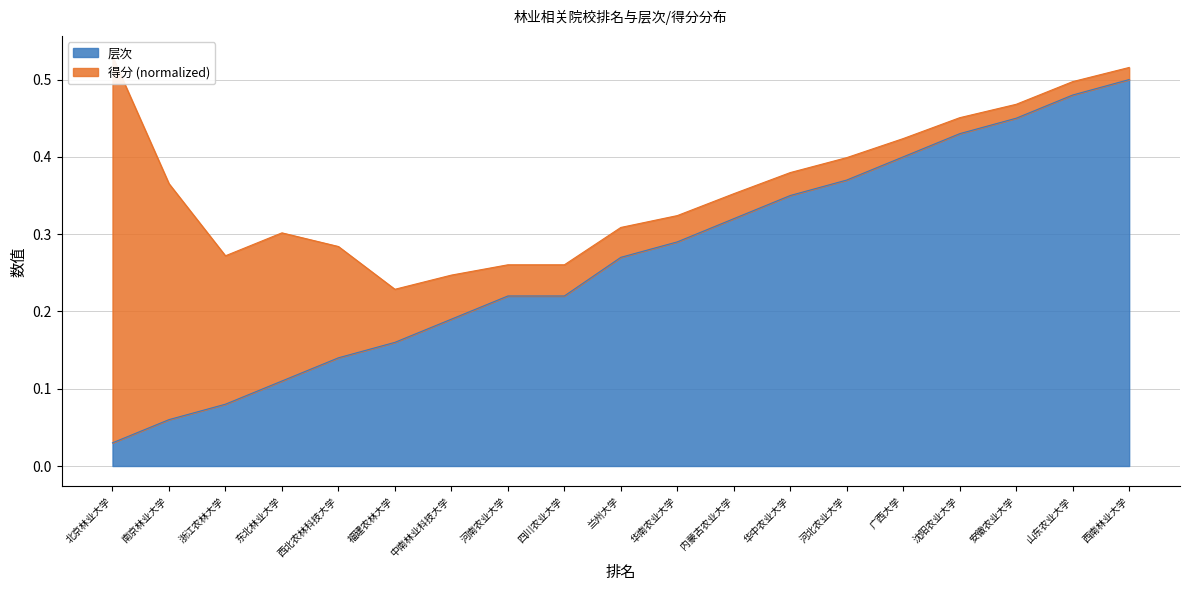

Which label corresponds to the smallest value in the chart?

北京林业大学